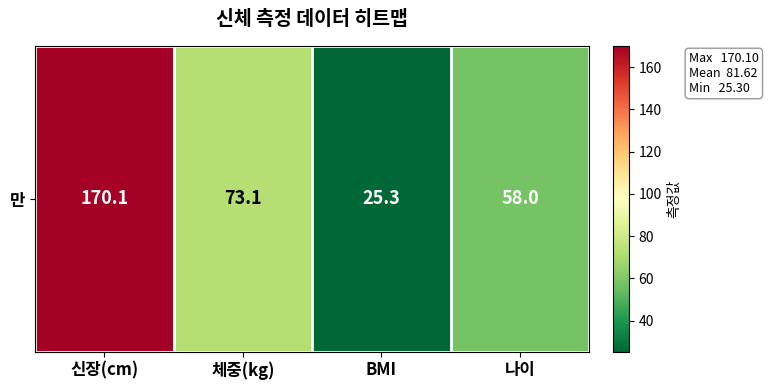

Rank the categories by value from highest to lowest.

신장(cm), 체중(kg), 나이, BMI